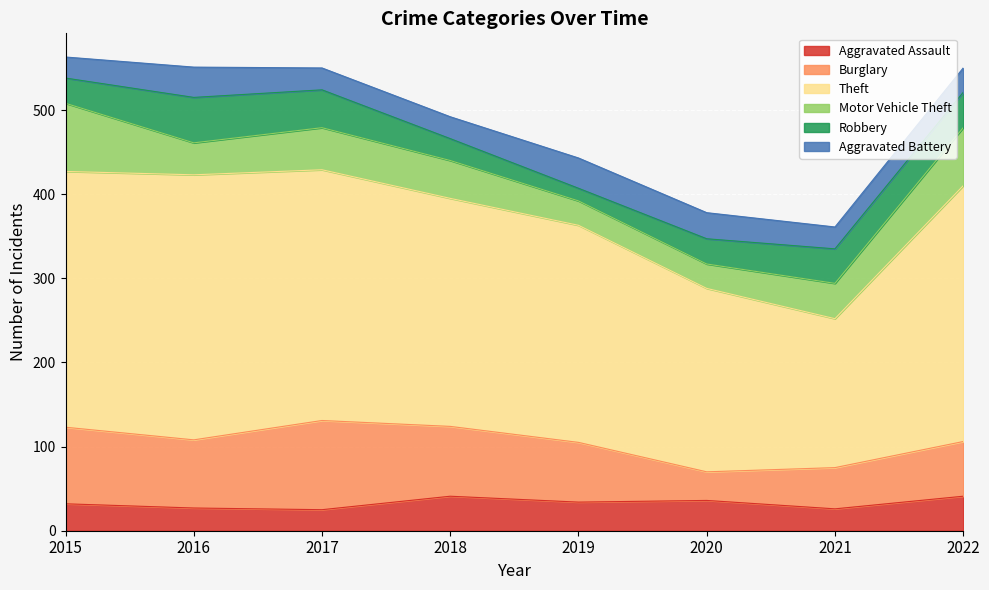

At which category does the chart reach its peak across all series?

2016